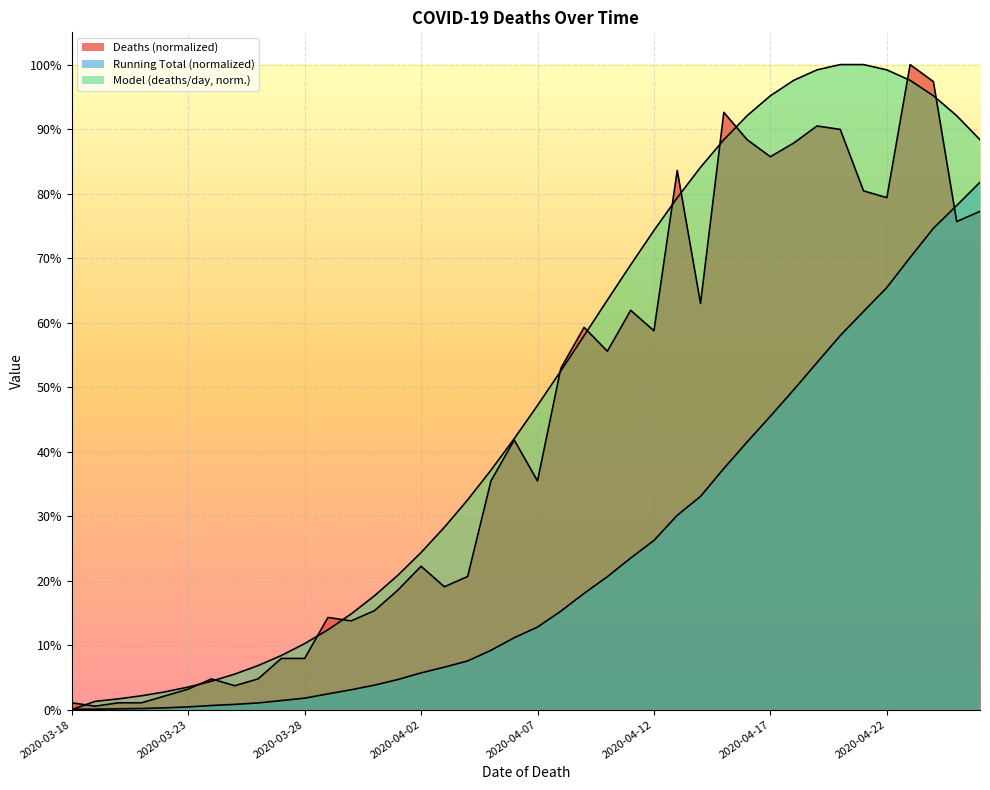

Where is the first local minimum for Deaths (normalized)?

2020-03-19